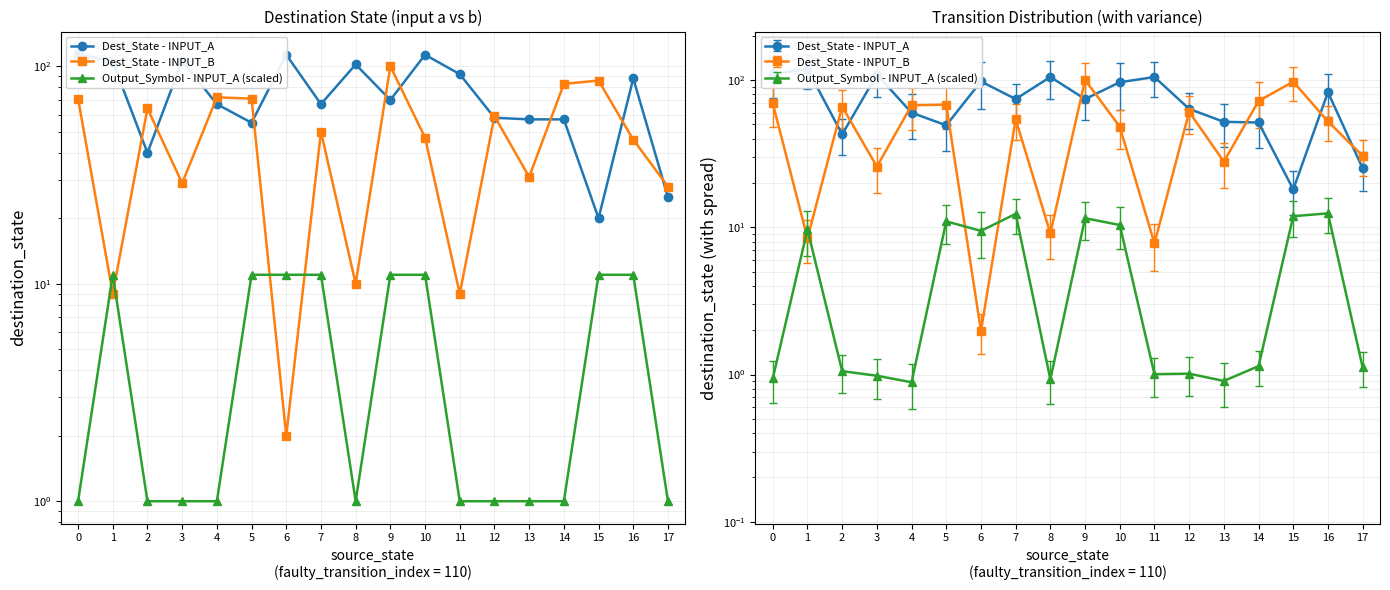

How many distinct data groups are displayed?

3